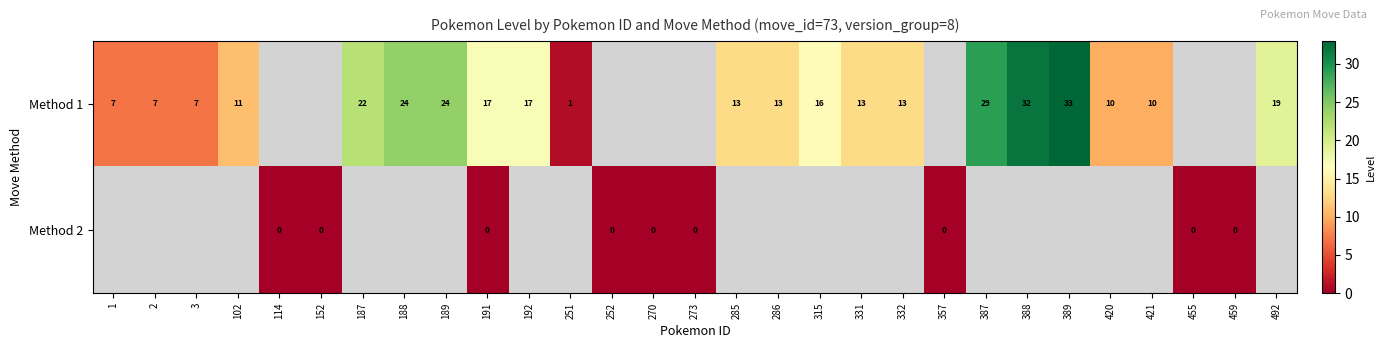

True or false: Method 1 has a value of 9 at 387.

False